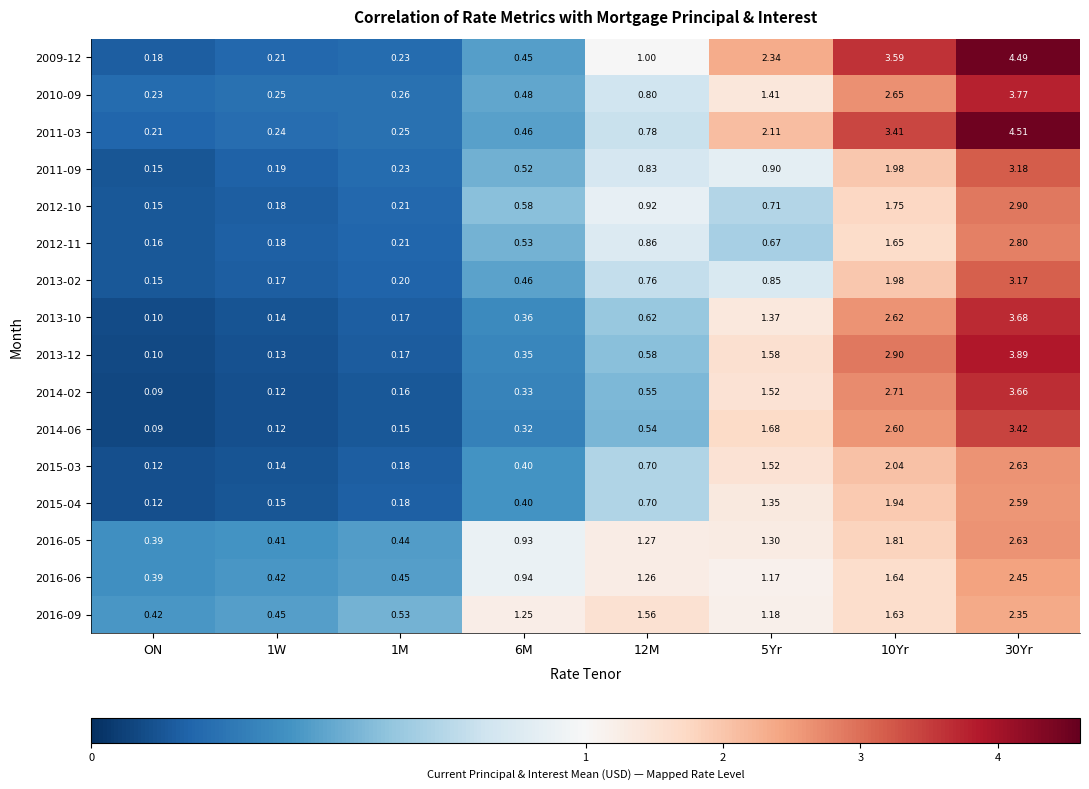

Which category has the lowest value across all series?

ON